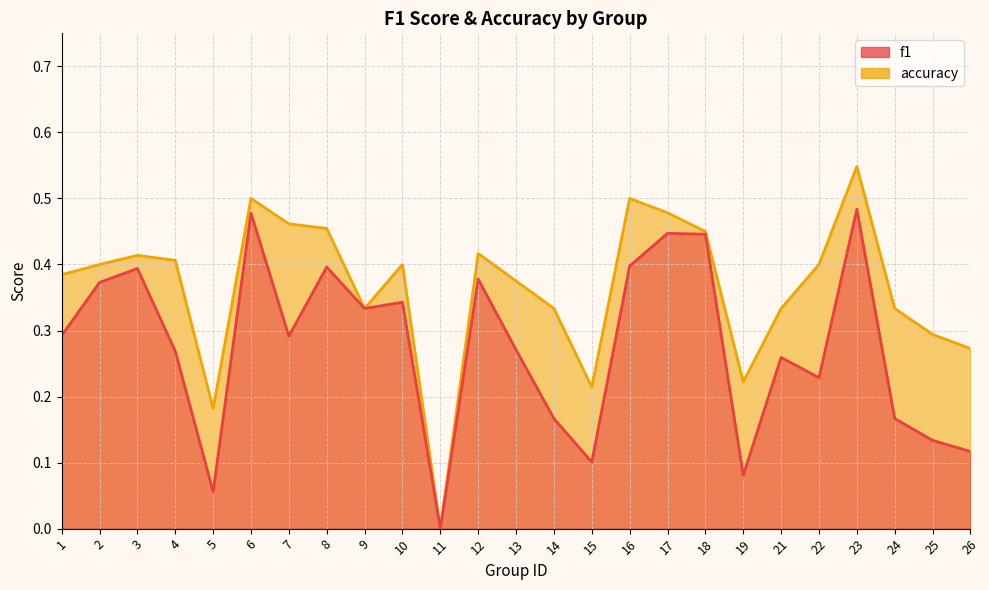

At which category does accuracy reach its first local peak?

3